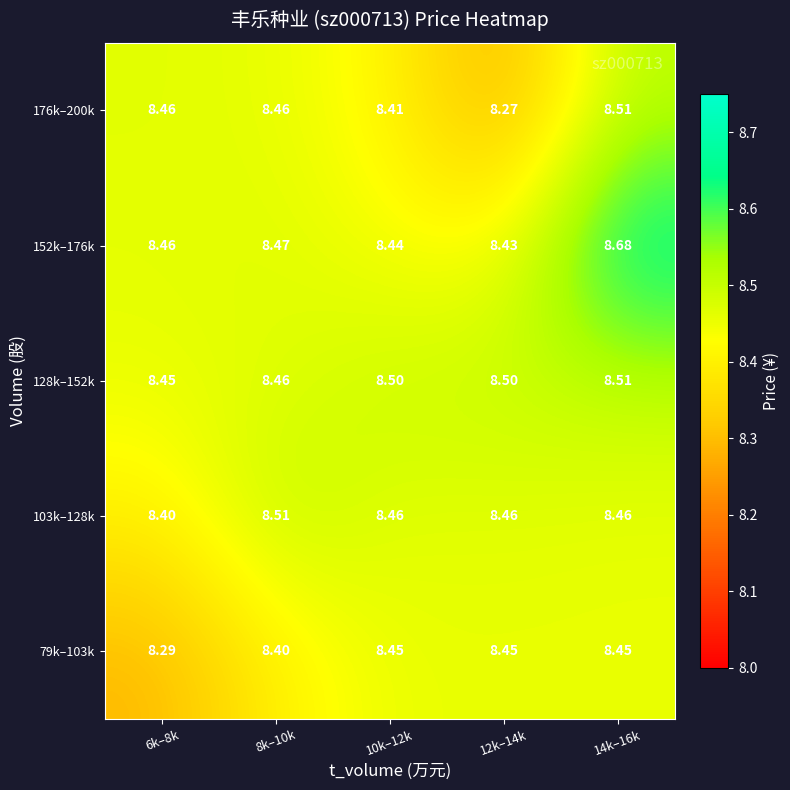

Is the value of 128k–152k at 6k–8k greater than the value of 152k–176k at 10k–12k?

Yes